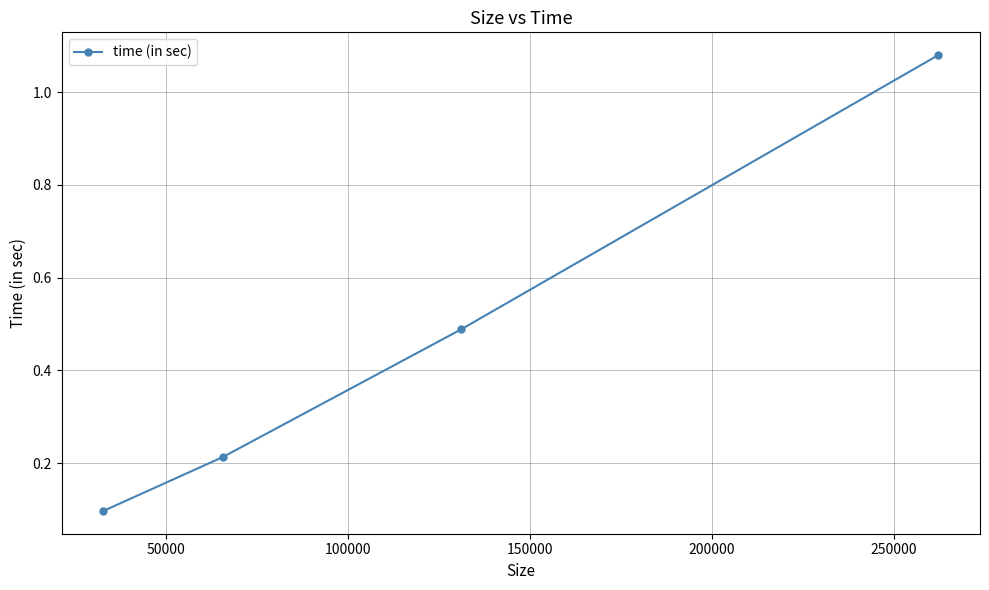

What is the sum of all values?

1.9